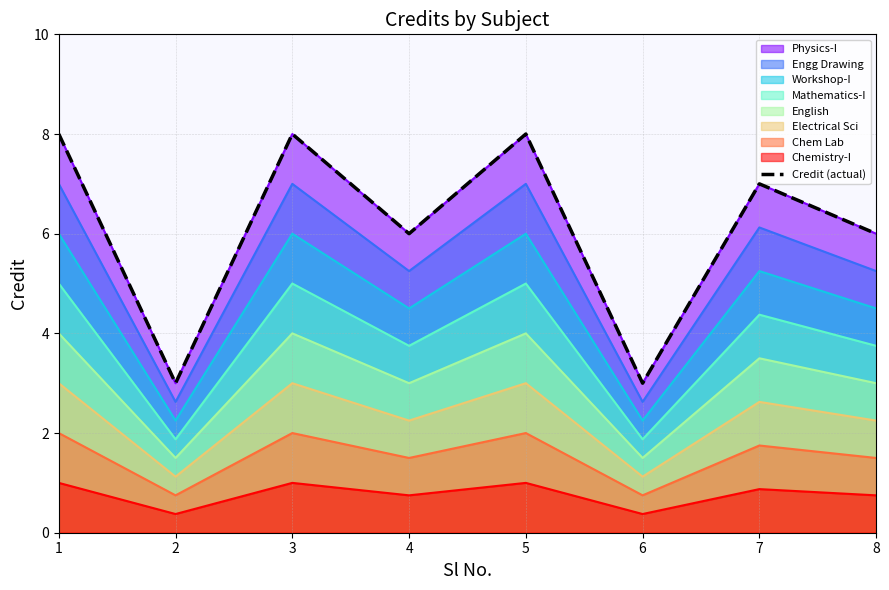

Reading right to left, extract all data points from this chart.

6	7	3	8	6	8	3	8